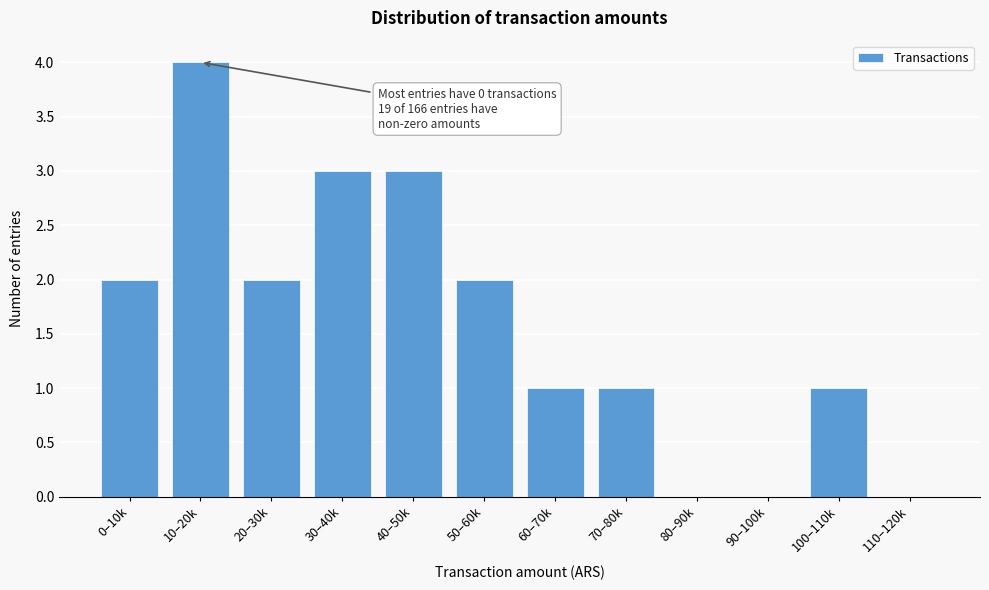

Reading right to left, transcribe all the data shown in this chart.

110–120k=0	100–110k=1	90–100k=0	80–90k=0	70–80k=1	60–70k=1	50–60k=2	40–50k=3	30–40k=3	20–30k=2	10–20k=4	0–10k=2